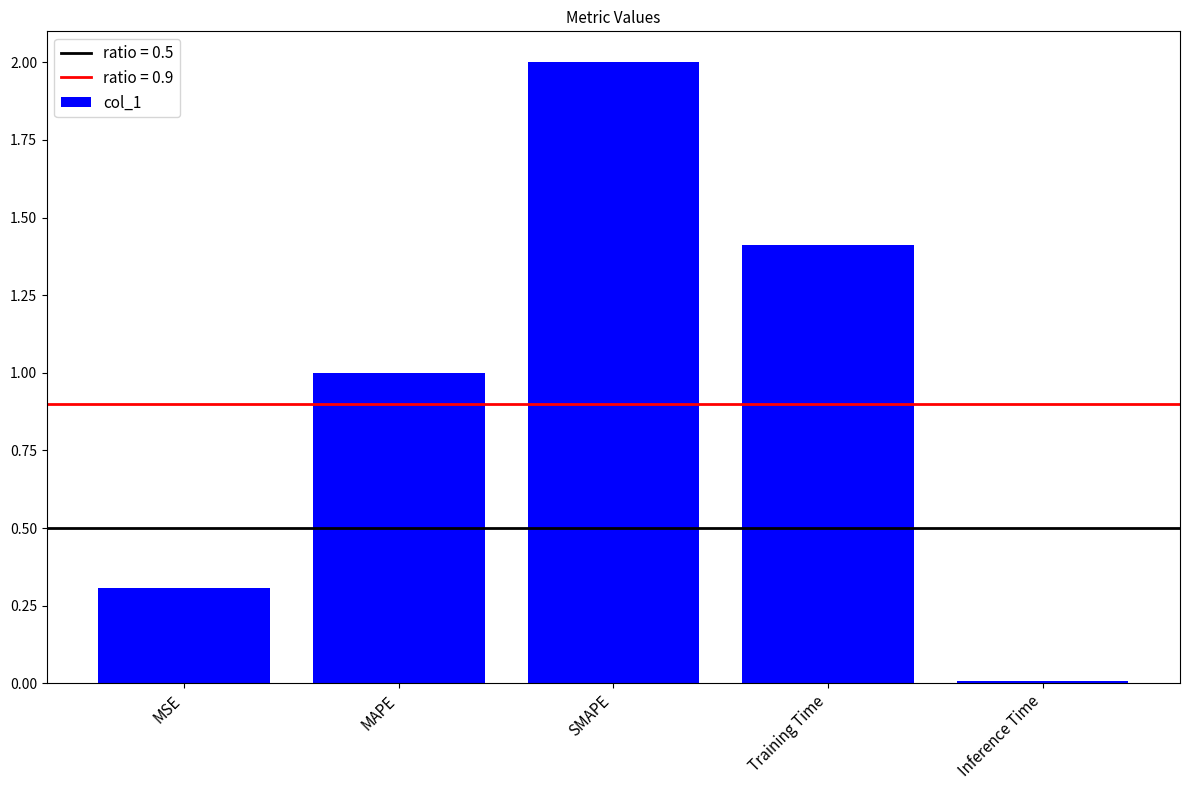

The chart shows a value of 0.5 at MSE. True or false?

False